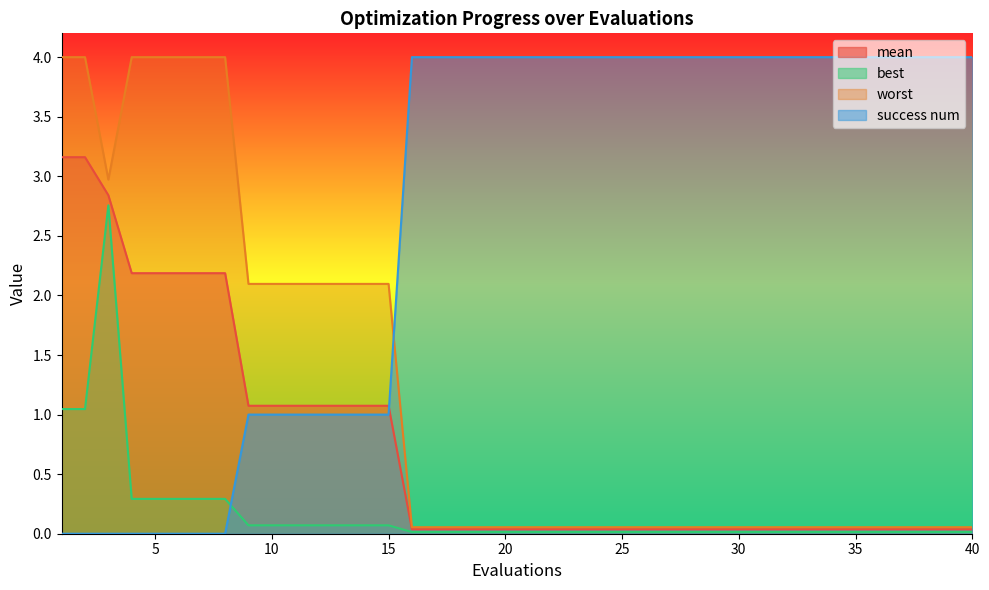

Which label corresponds to the largest value in the chart?

16